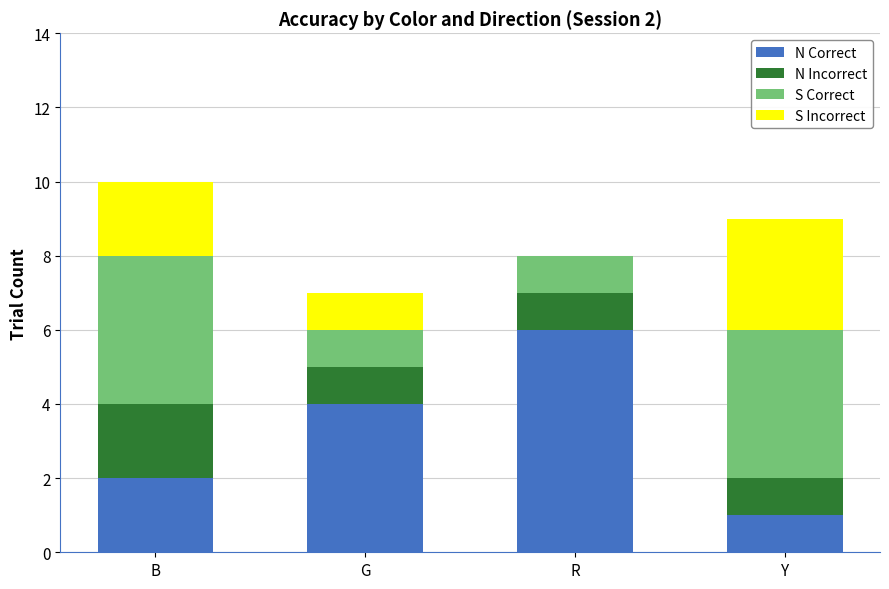

The N Correct series shows 1 at Y. True or false?

True